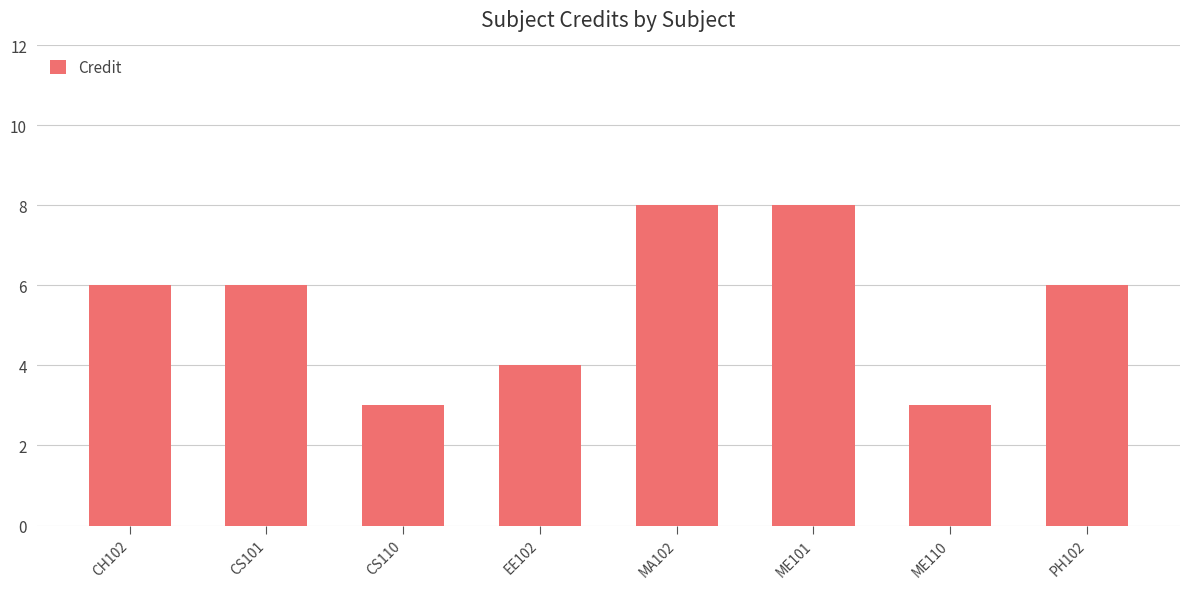

What is the label of the 1st bar from the left?

CH102